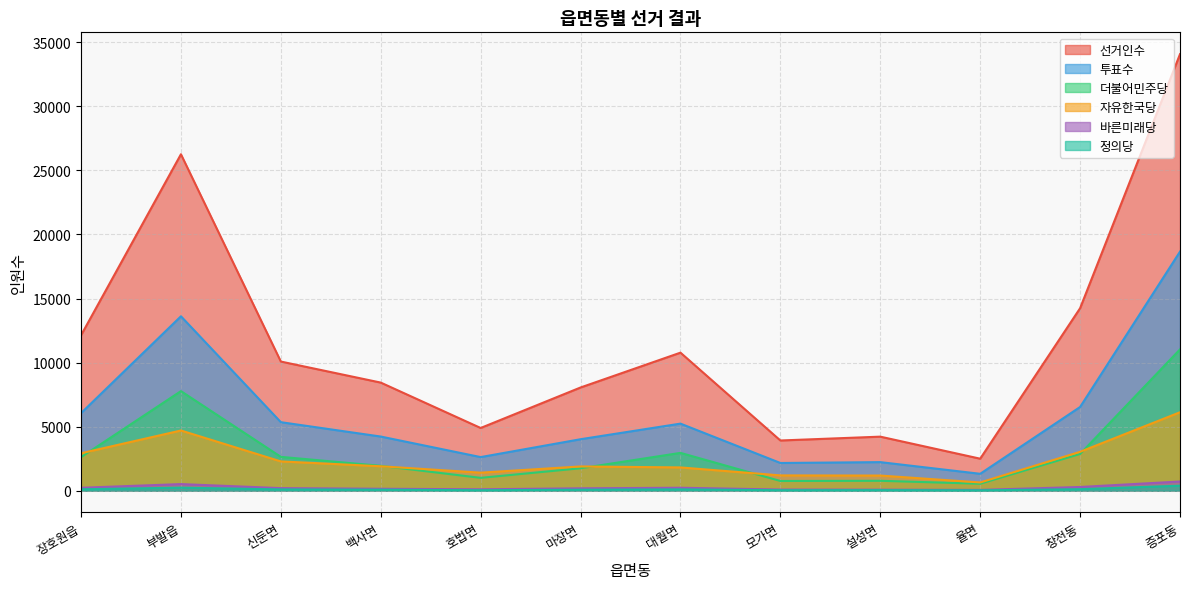

Between 백사면 and 창전동, which series saw the biggest shift?

선거인수